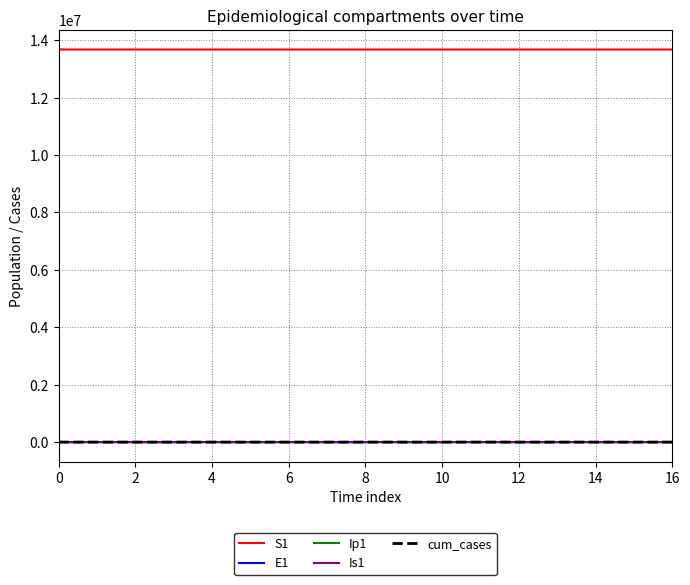

How many lines are shown in the chart?

5